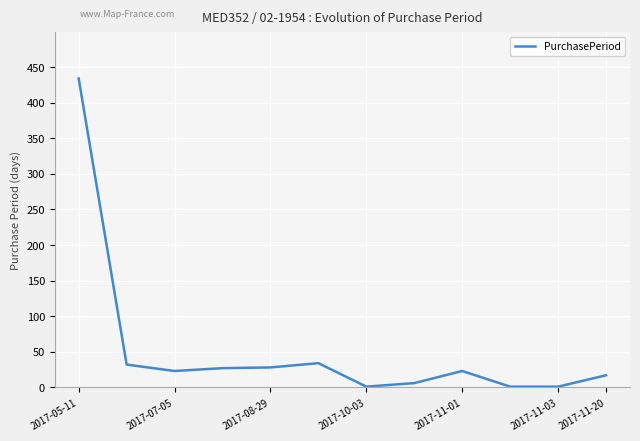

What is the difference between the maximum and minimum values?

433